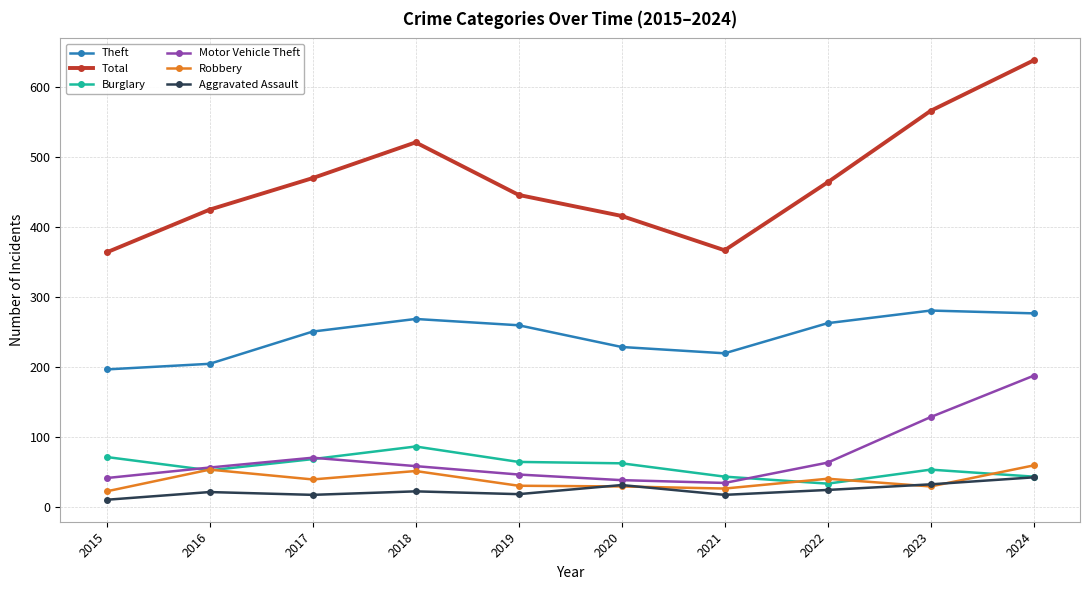

True or false: Burglary has a value of 96 at 2020.

False